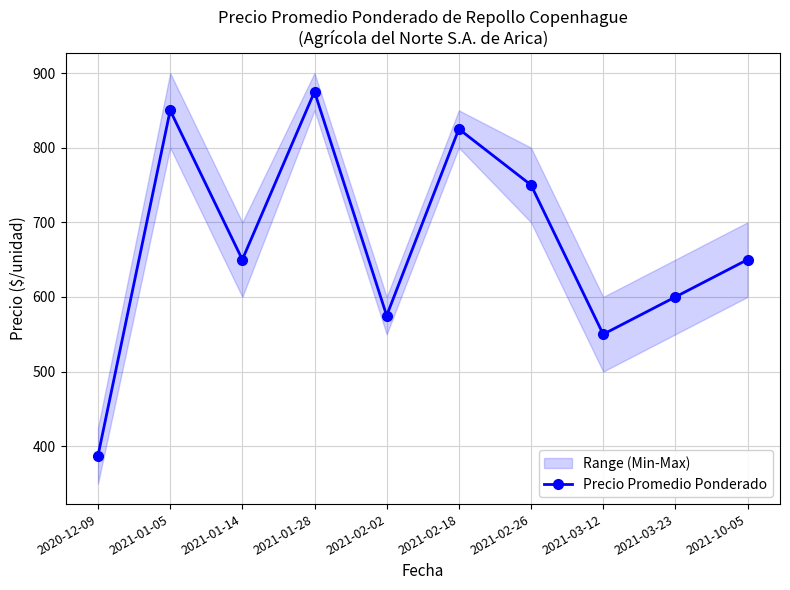

What is the ratio of the value at 2021-02-02 to the value at 2020-12-09?

1.5